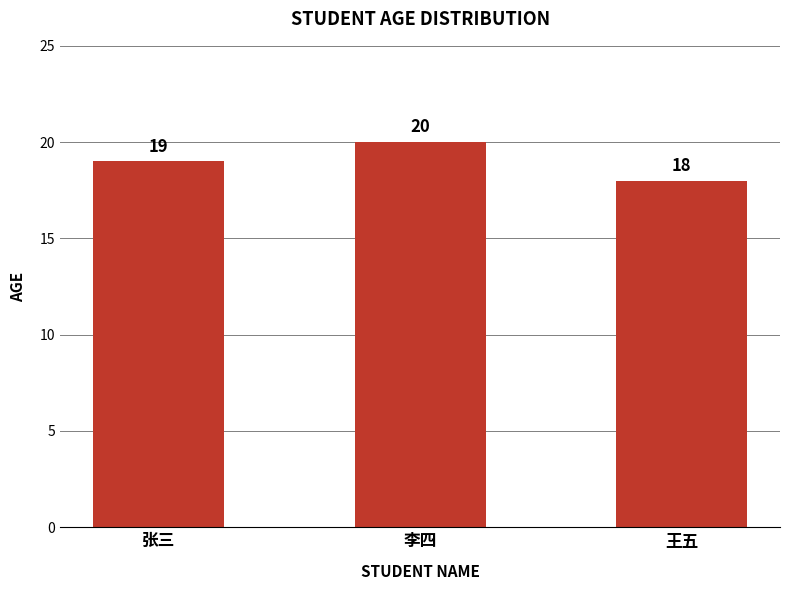

Which label corresponds to the largest value in the chart?

李四